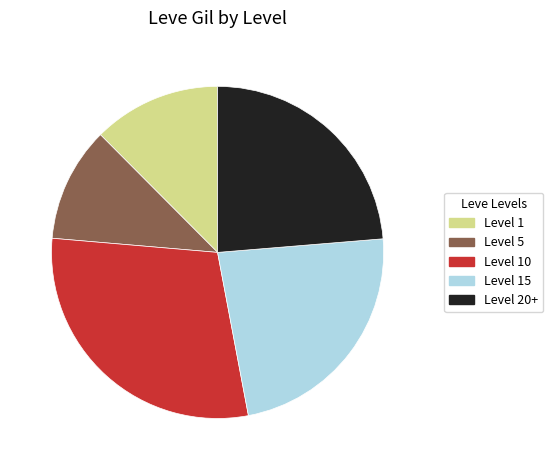

Does any single category account for the majority?

No